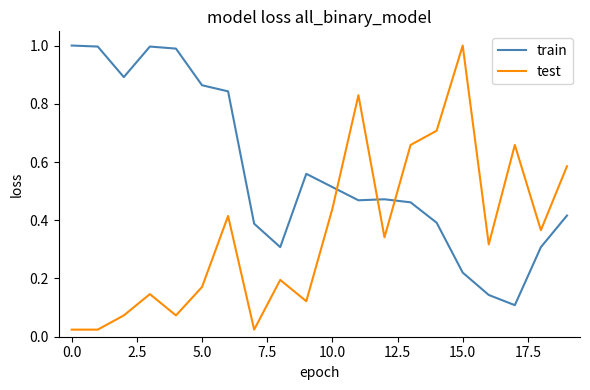

How many lines are shown in the chart?

2